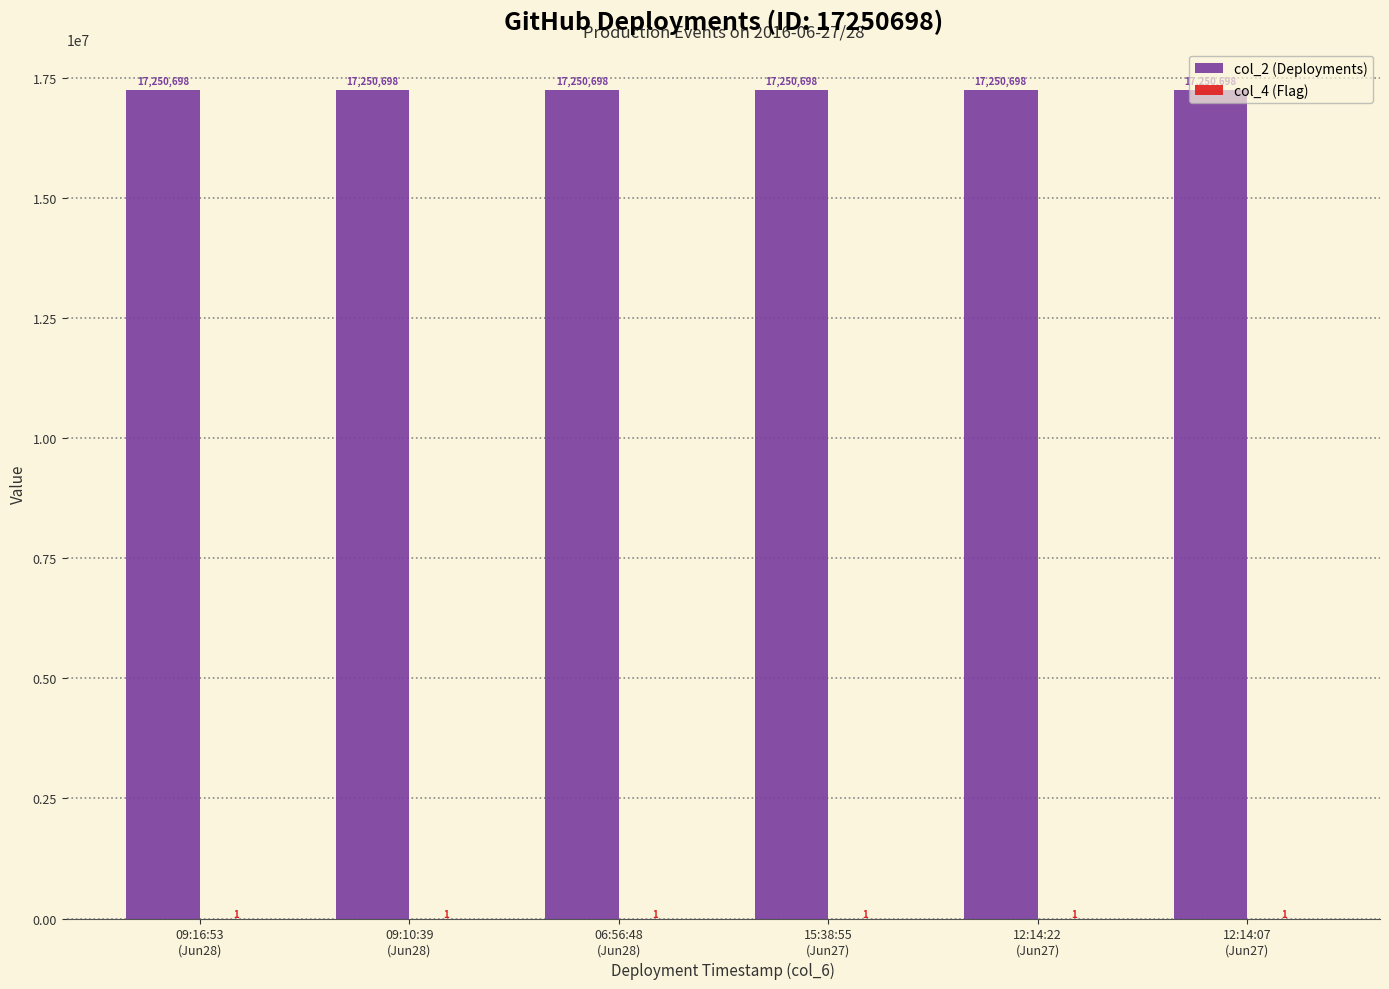

Which series has the largest total across all categories?

col_2 (Deployments)